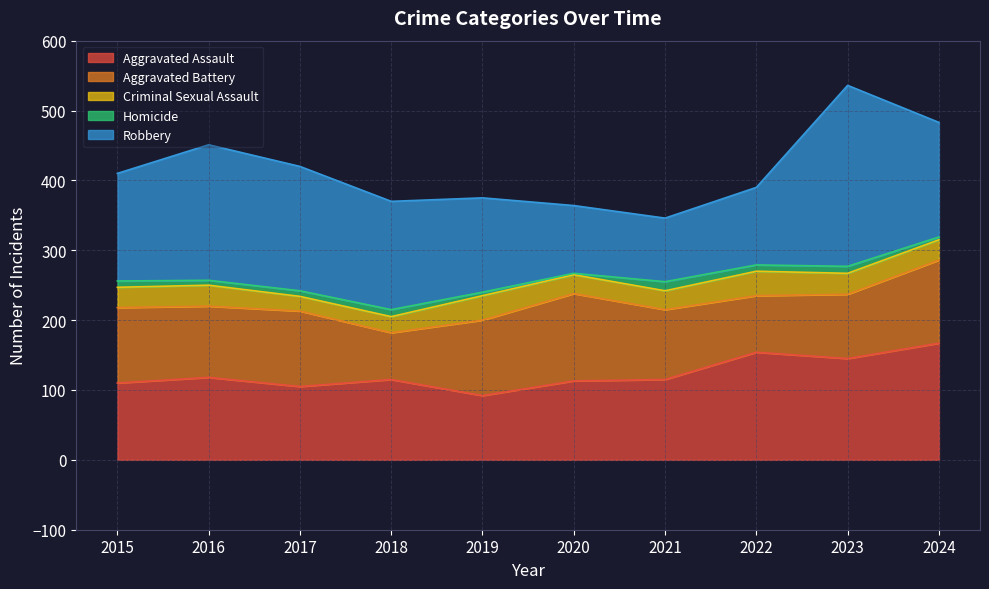

What is the difference between the second highest and minimum values in the Aggravated Assault series?

62